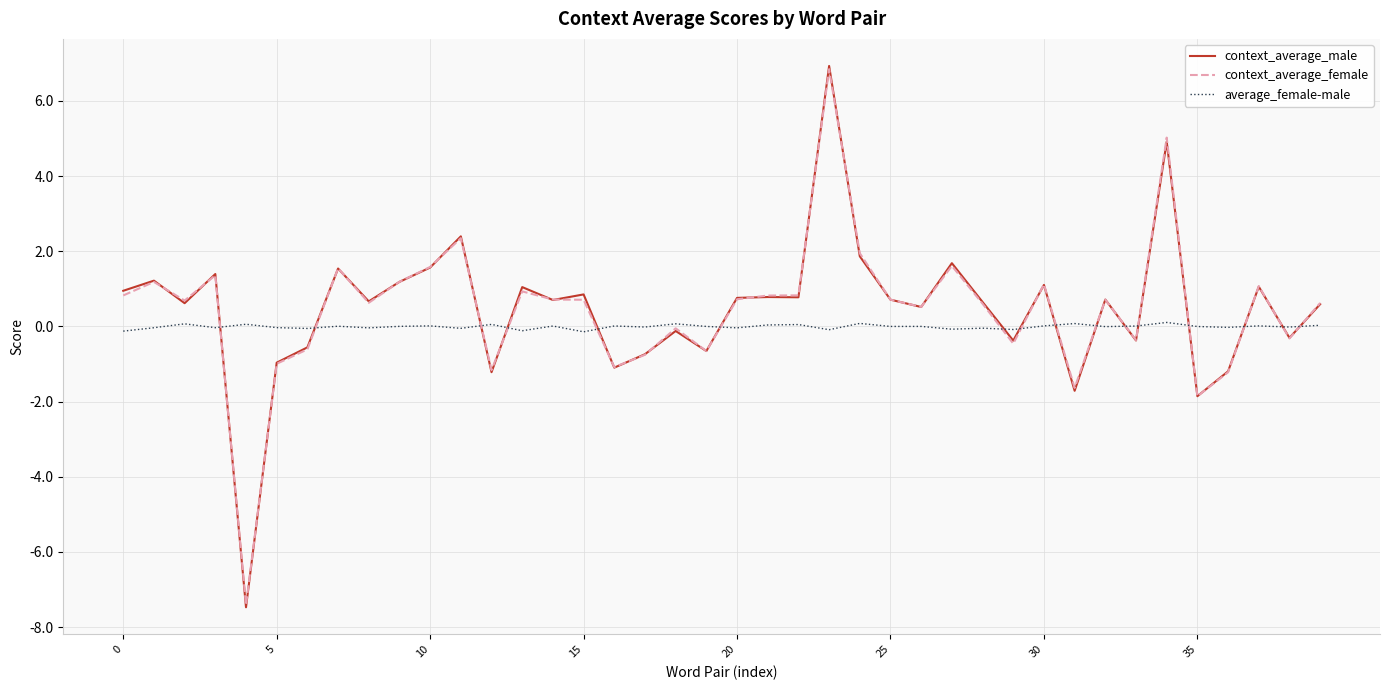

After their last crossing, which series has the higher values: average_female-male or context_average_male?

context_average_male